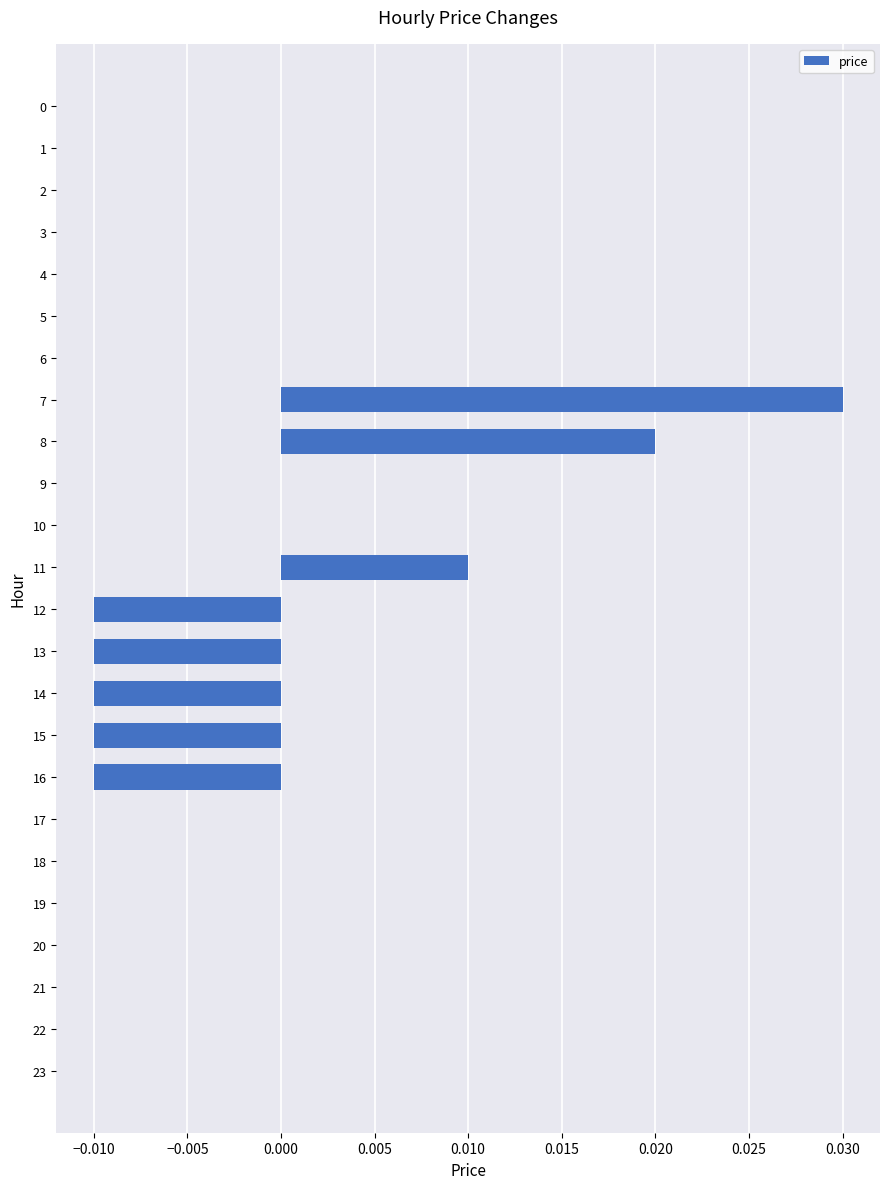

Which has a higher value, 7 or 5?

7